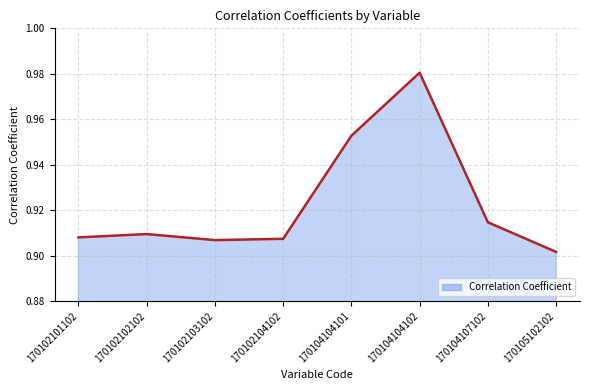

Between 170104104101 and 170102101102, which is larger?

170104104101